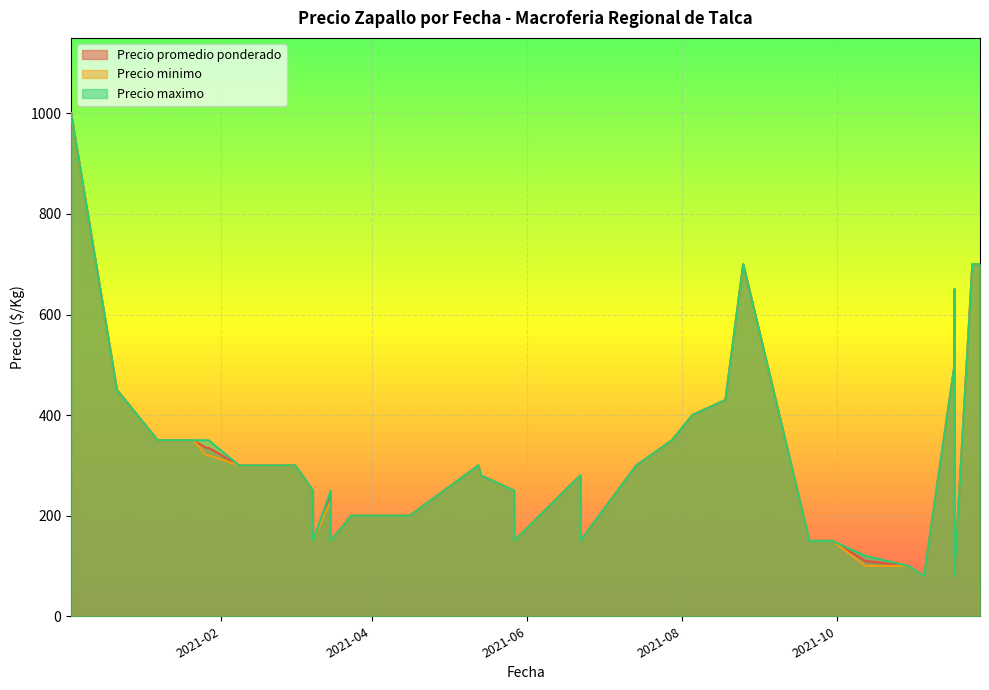

What is the difference between the maximum and minimum values in the Precio promedio ponderado series?

920